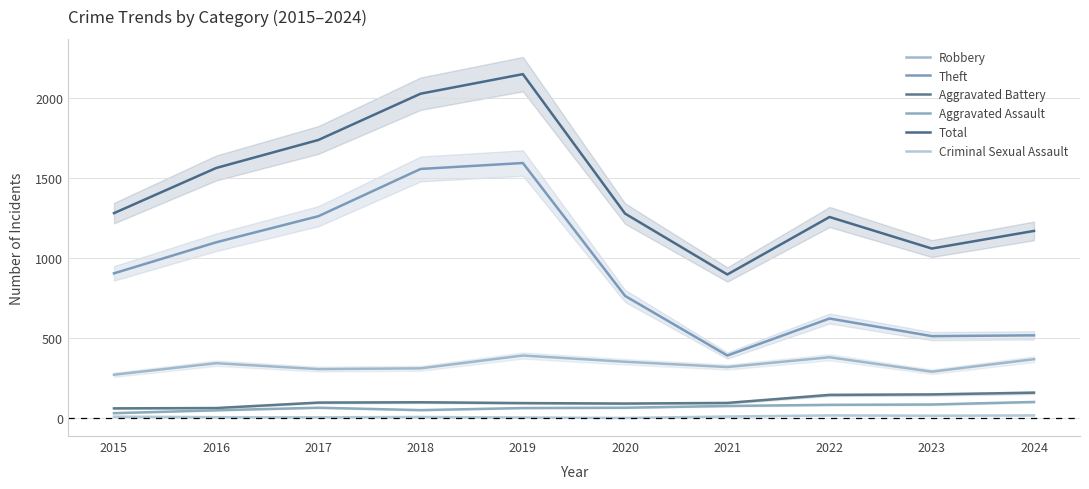

Which has a higher value, 2023 or 2015?

2023